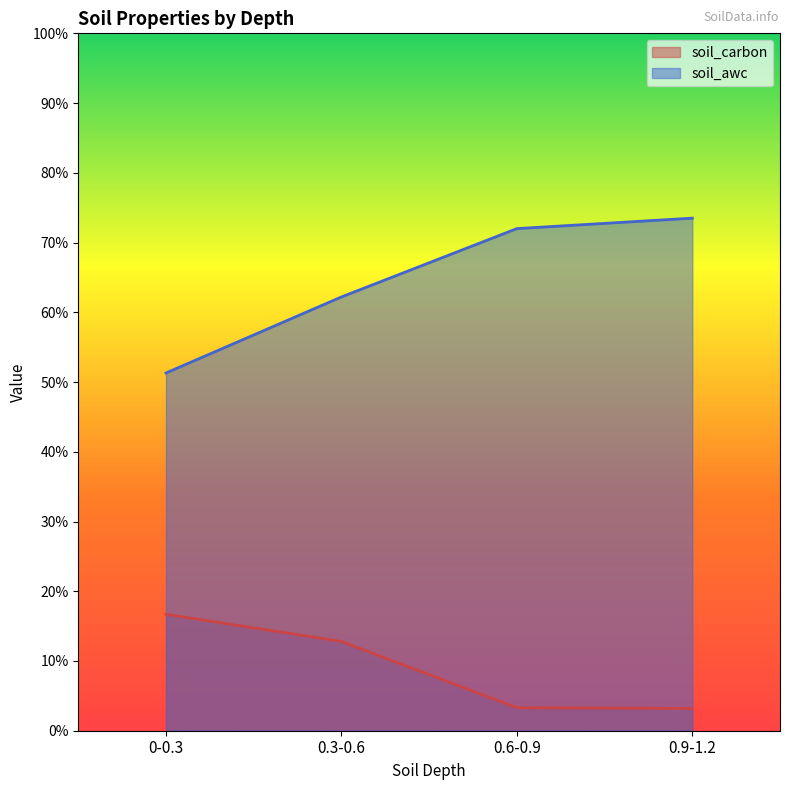

What is the sum of all soil_carbon values?

36.0